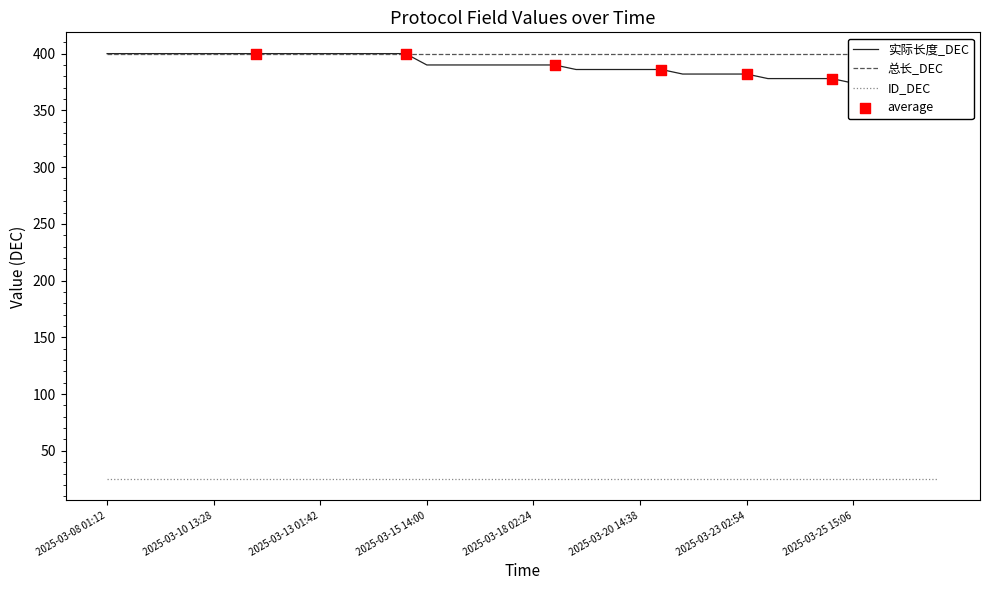

Which series has the largest total across all categories?

总长_DEC